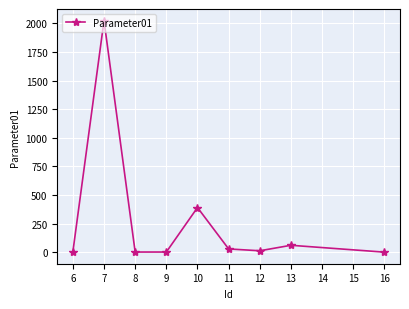

The value at 13 is 60. True or false?

True